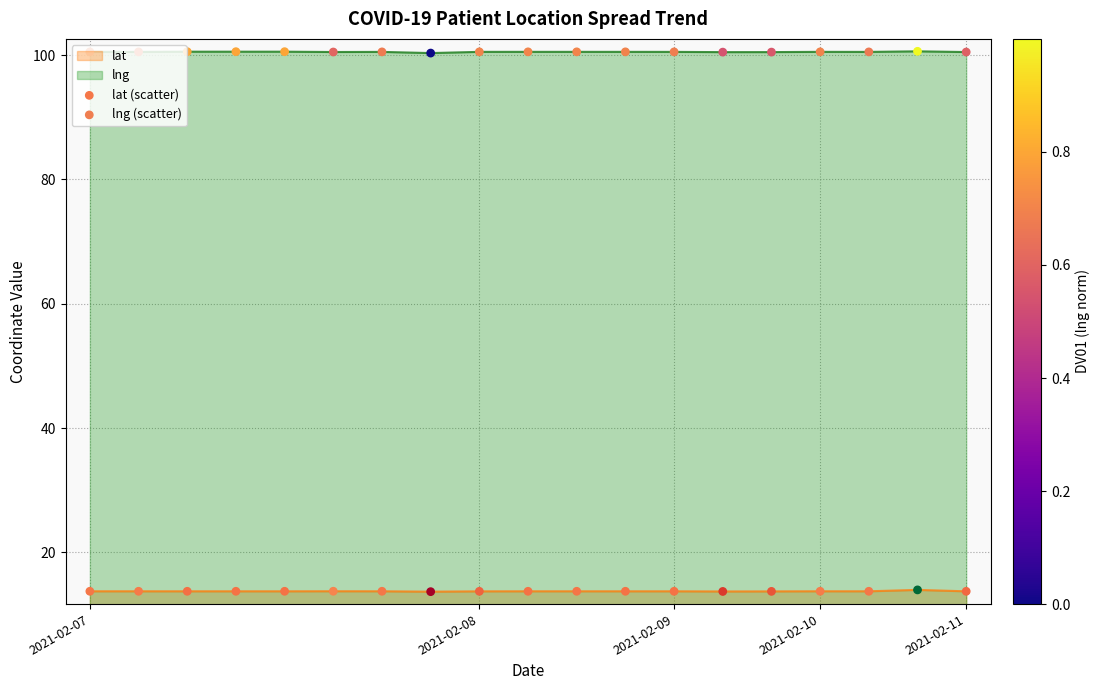

Is the value of lat (line) at 5 greater than the value of lng (scatter) at 16?

No